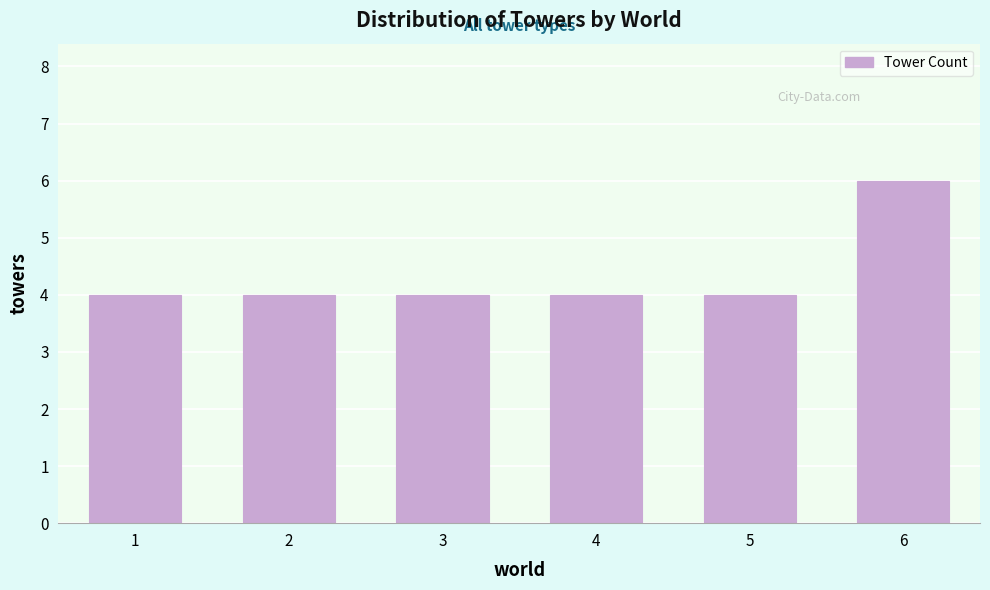

Reading left to right, transcribe all the data shown in this chart.

4	4	4	4	4	6